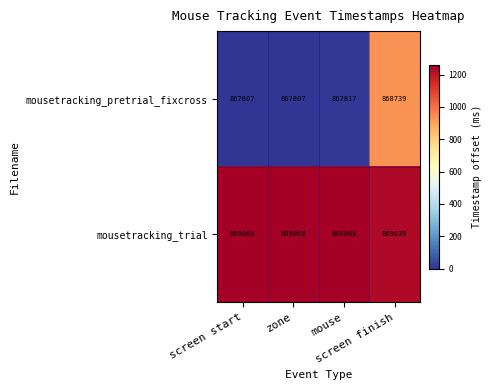

At how many categories does at least one series exceed 868998?

4